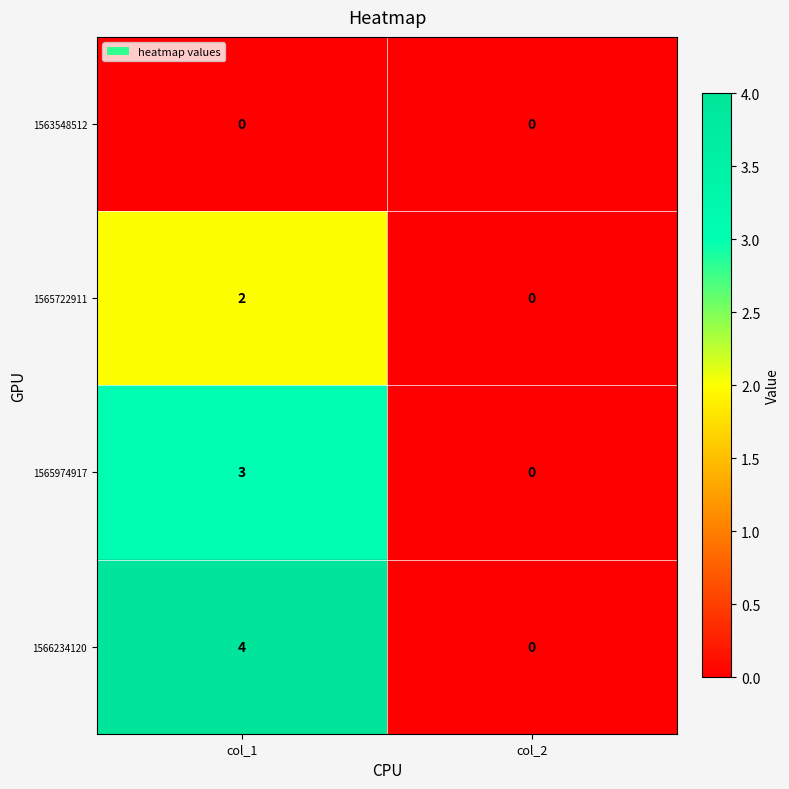

Reading left to right, transcribe all the data shown in this chart.

1563548512: col_1=0	col_2=0
1565722911: col_1=2	col_2=0
1565974917: col_1=3	col_2=0
1566234120: col_1=4	col_2=0